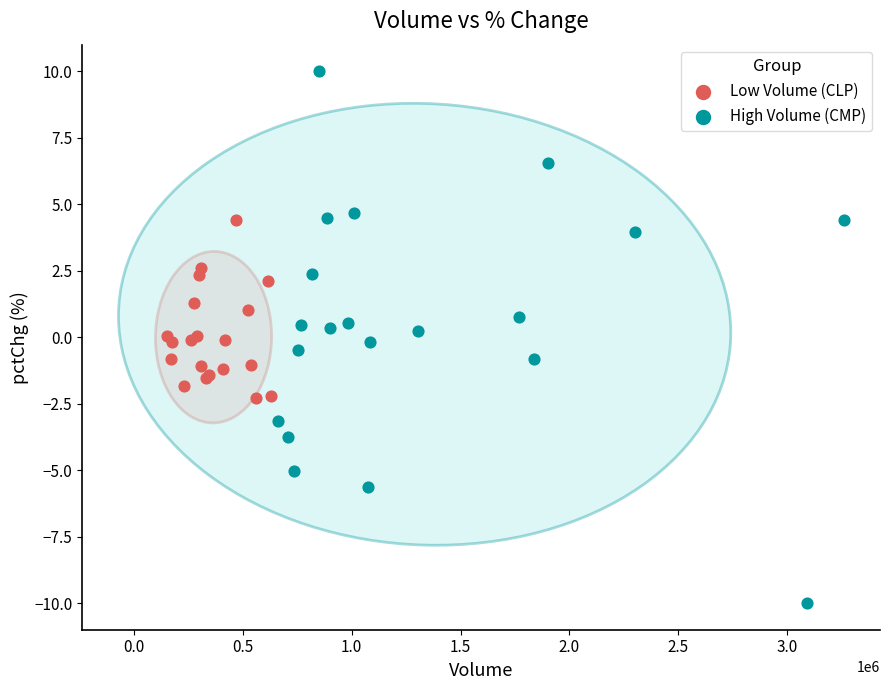

What are all the series names shown in the legend?

Low Volume (CLP), High Volume (CMP)